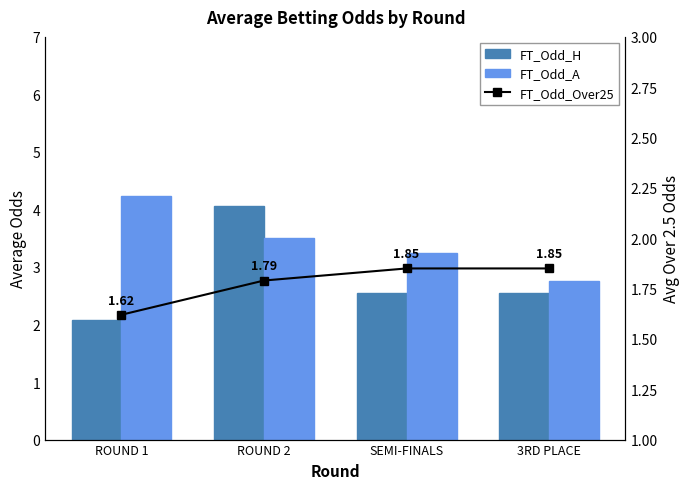

What is the value of the FT_Odd_A bar at the 2nd from the left?

3.5